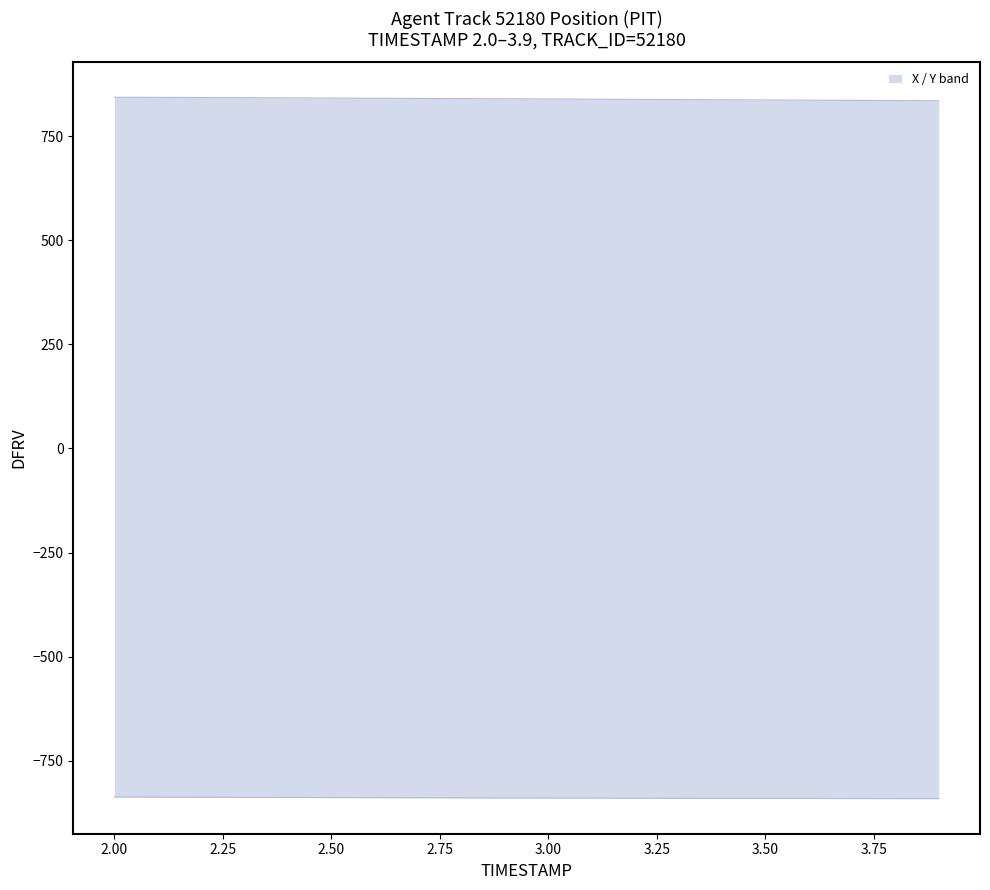

True or false: Y has more than 0 interior local peaks.

False